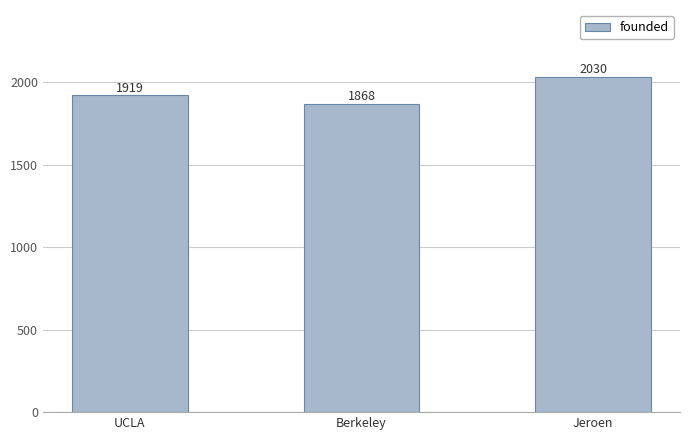

Reading right to left, list all the values displayed in this chart.

Jeroen=2030	Berkeley=1868	UCLA=1919